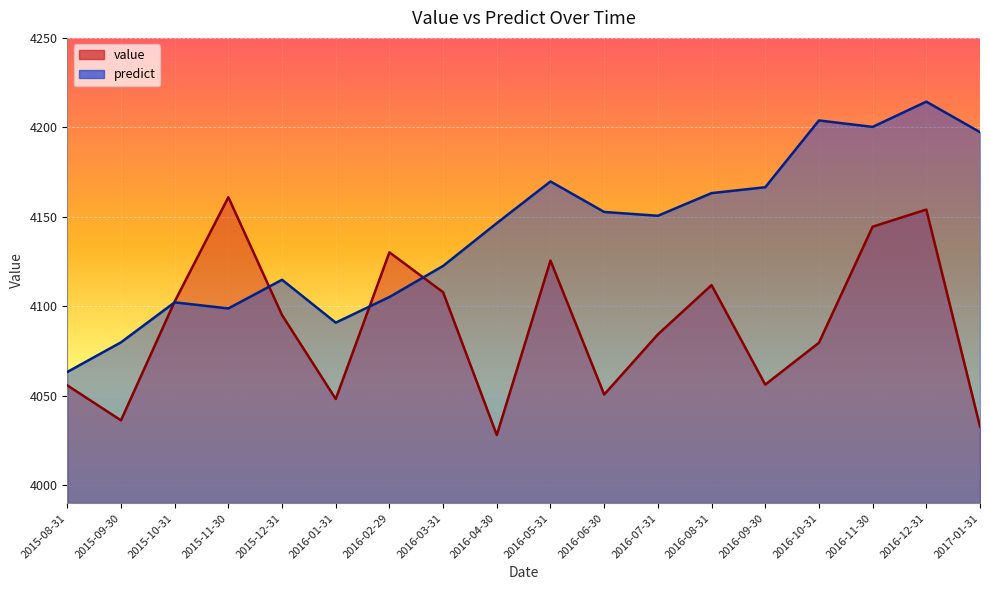

Which series ends up on top after the final intersection of predict and value?

predict